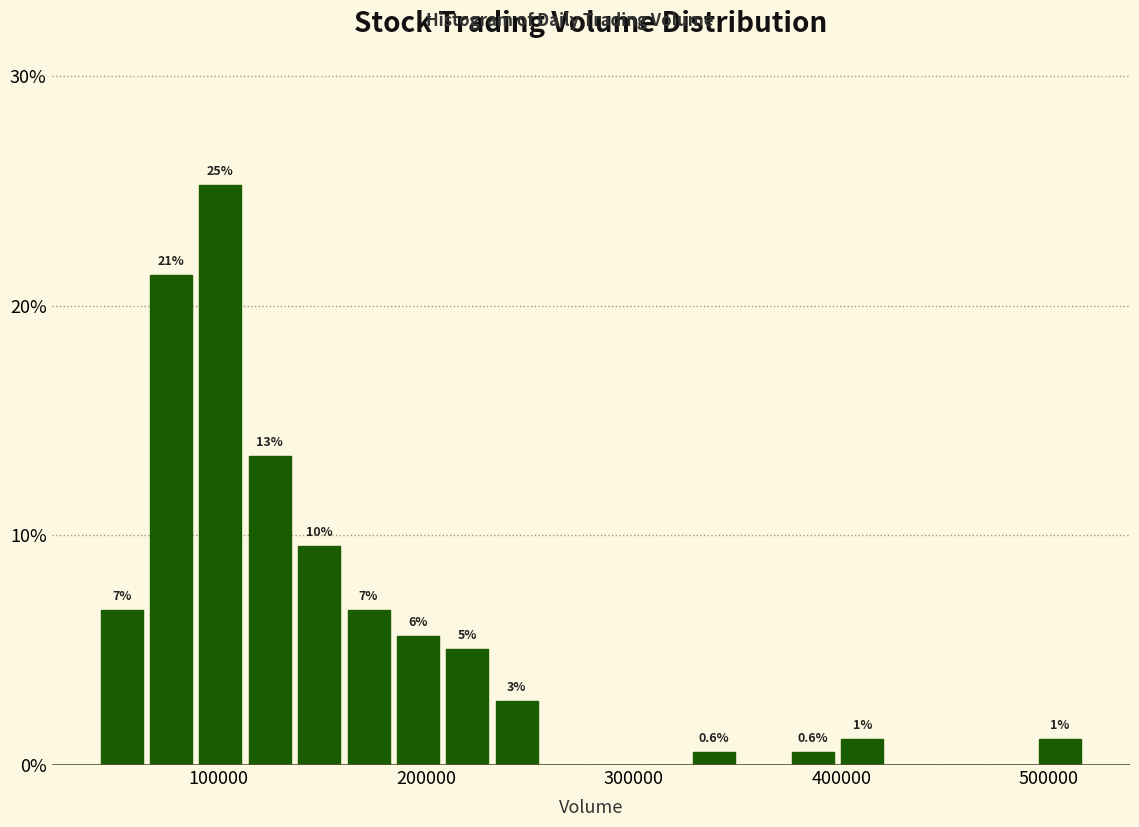

Around what value on the x-axis is the tallest bar? Give the approximate position of its centre, as read against the axis.

100000